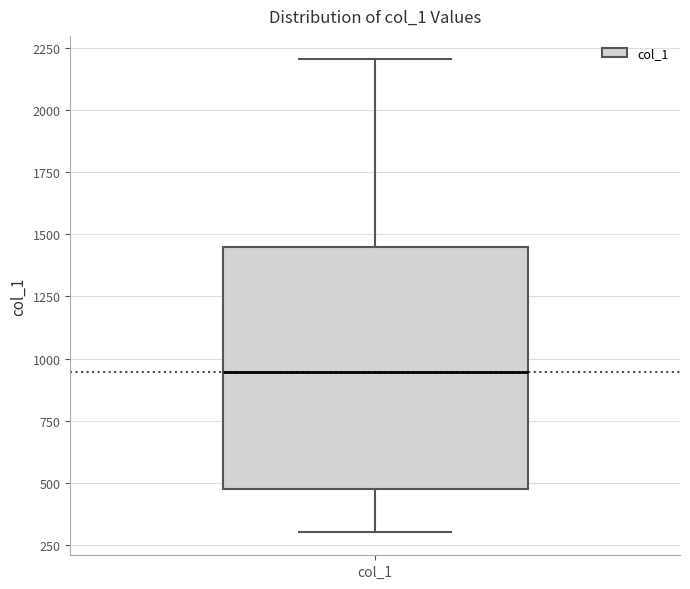

Transcribe this box plot: give where the median line is, the range the box spans, and where the two whiskers end, as read against the y-axis. The values are not printed on the chart, so give them approximately, as read against the axis.

median 950, box 500 to 1450, whiskers 300 to 2200